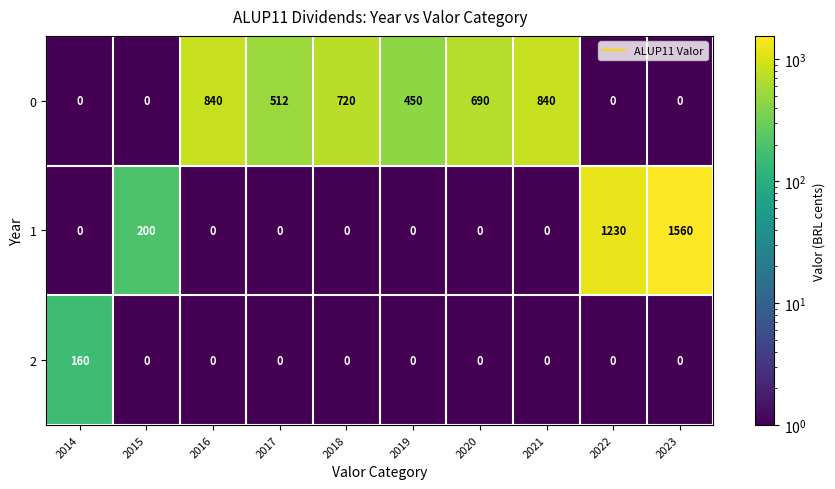

Reading left to right, extract all data points from this chart.

0: 2014=0	2015=0	2016=840	2017=512	2018=720	2019=450	2020=690	2021=840	2022=0	2023=0
1: 2014=0	2015=200	2016=0	2017=0	2018=0	2019=0	2020=0	2021=0	2022=1230	2023=1560
2: 2014=160	2015=0	2016=0	2017=0	2018=0	2019=0	2020=0	2021=0	2022=0	2023=0